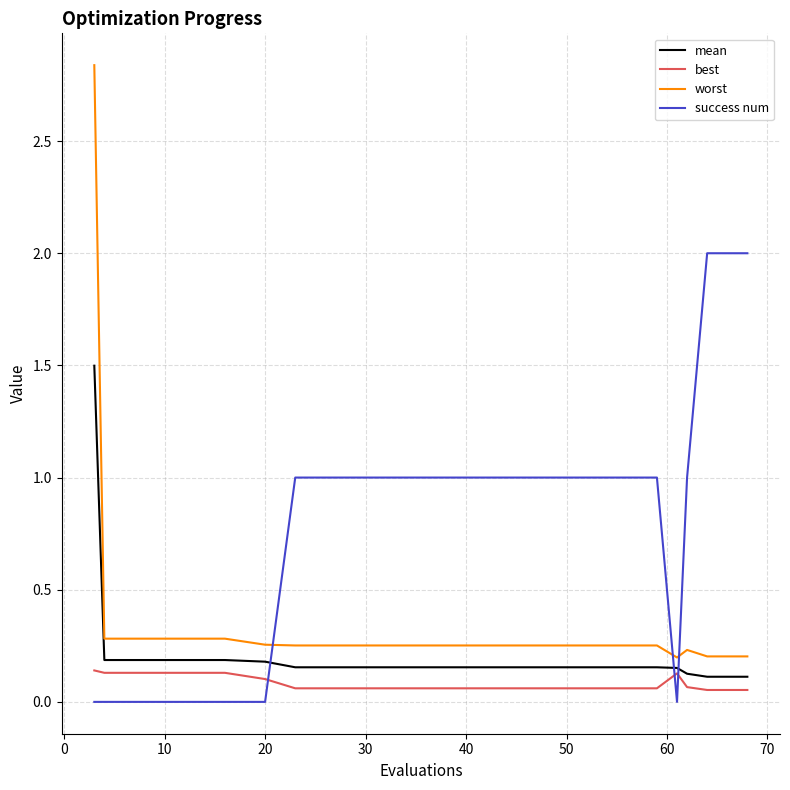

At how many categories does at least one series exceed 0?

20